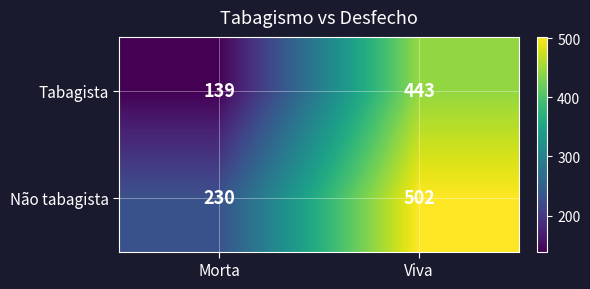

Rank the series by their maximum value, from highest to lowest.

Não tabagista, Tabagista